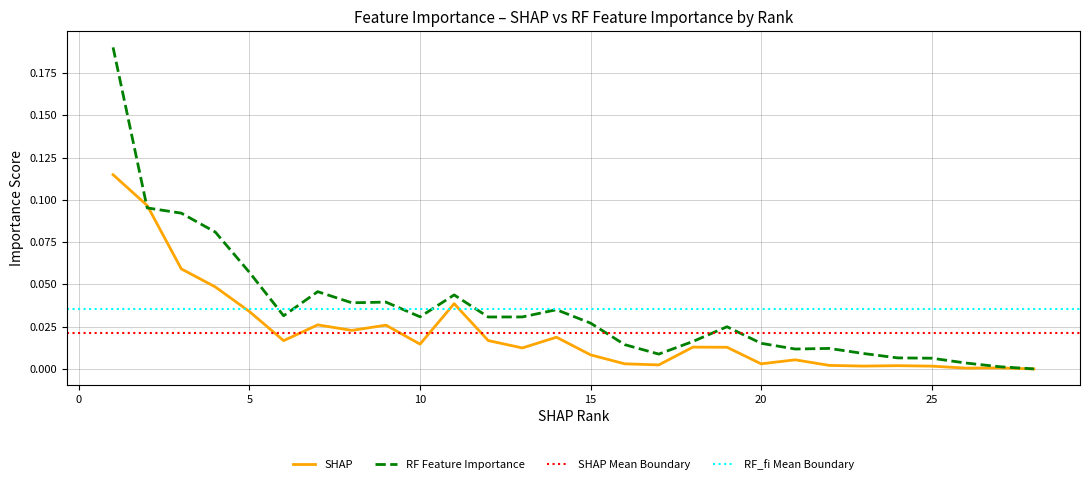

True or false: SHAP has a value of 0.0 at 25.

True